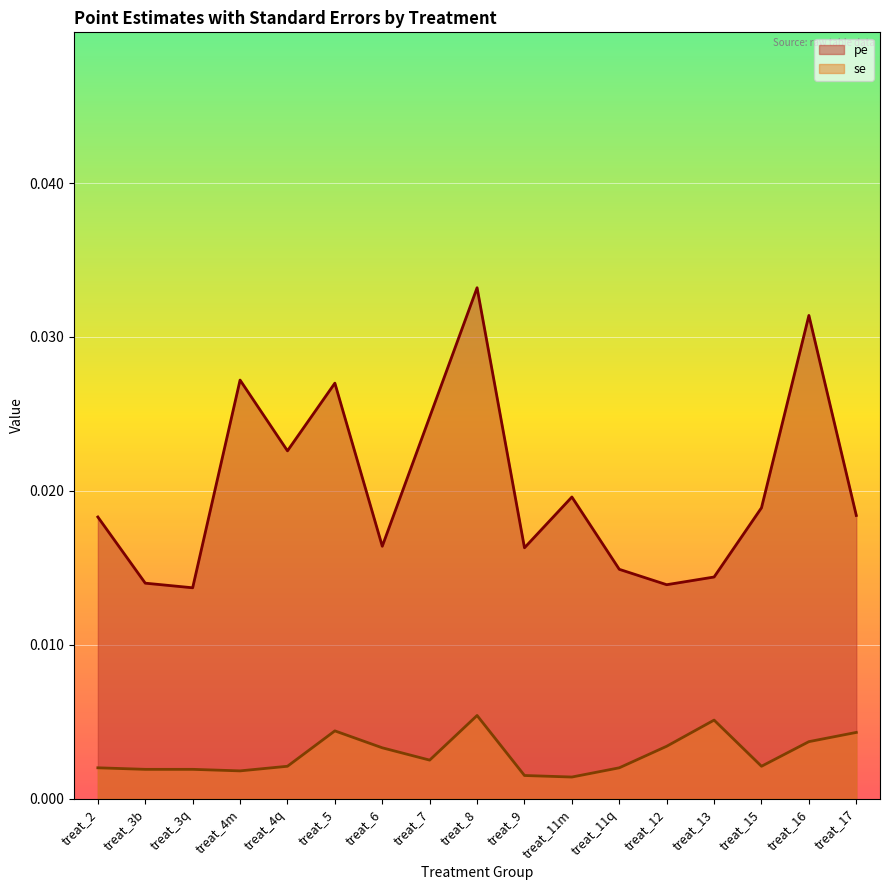

What position from the left is treat_3b?

2